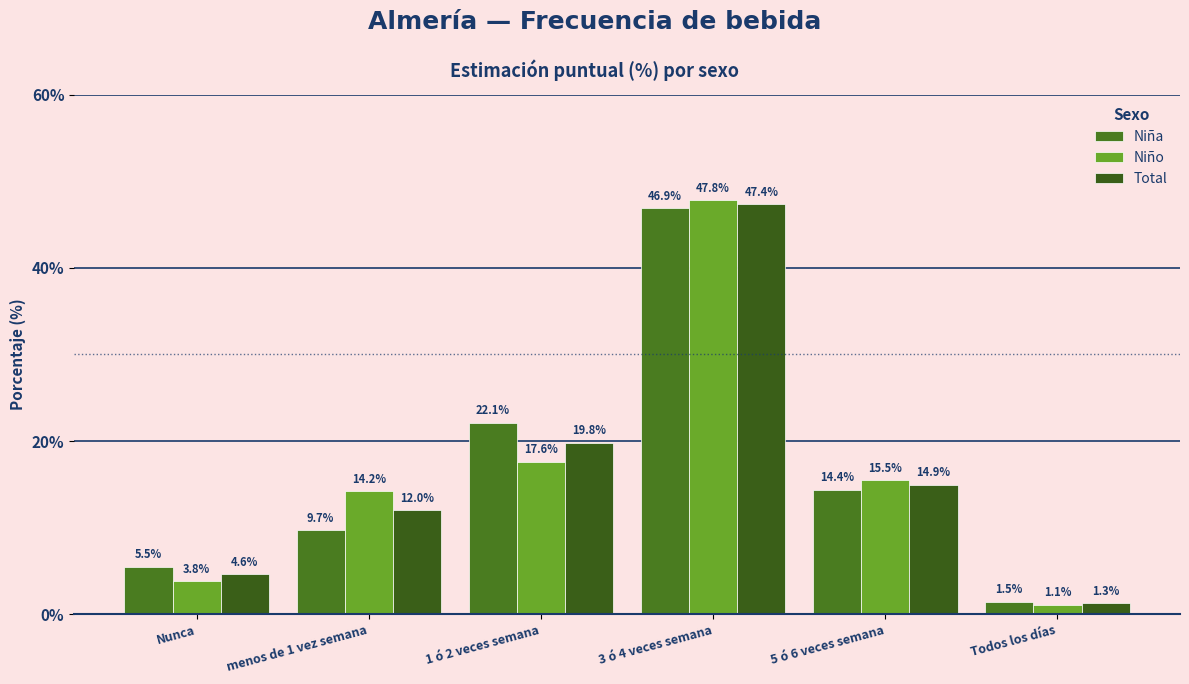

Reading left to right, what are all the values shown in this chart?

Niña: 5.5	9.7	22.1	46.9	14.4	1.5
Niño: 3.8	14.2	17.6	47.8	15.5	1.1
Total: 4.6	12.0	19.8	47.4	14.9	1.3